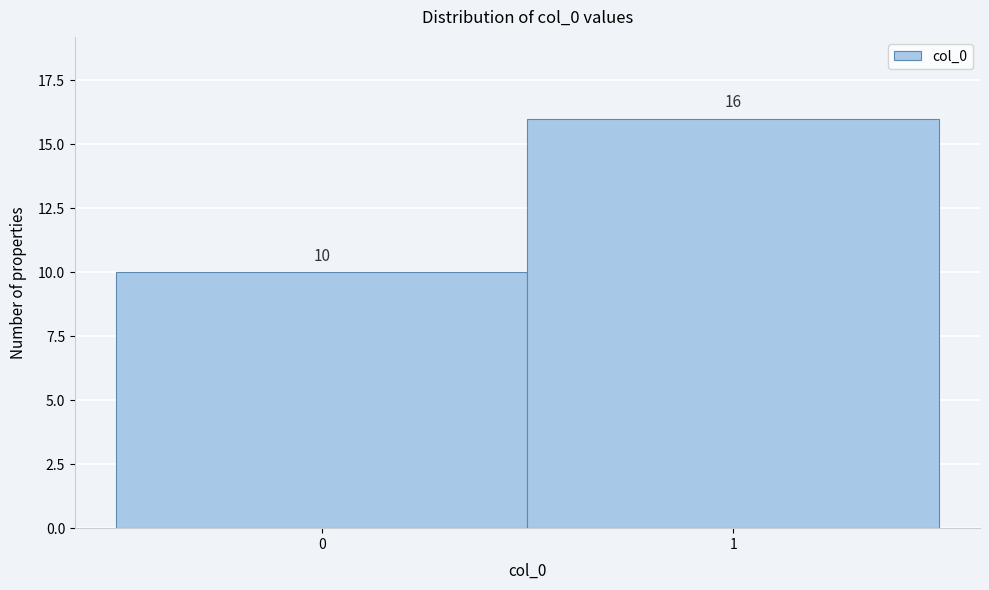

Reading left to right, extract all data points from this chart.

10	16